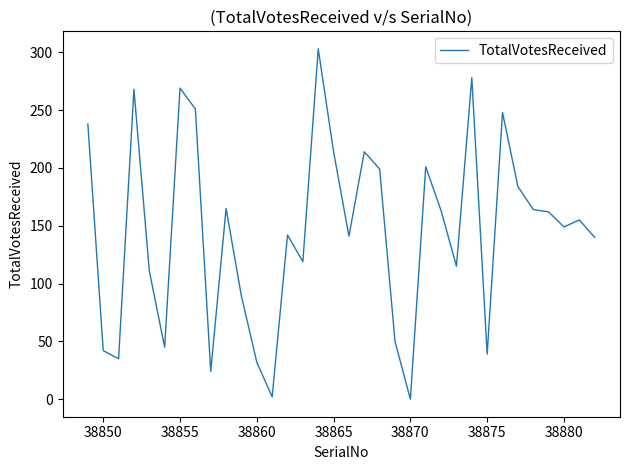

True or false: the data has more than 0 interior local peaks.

True